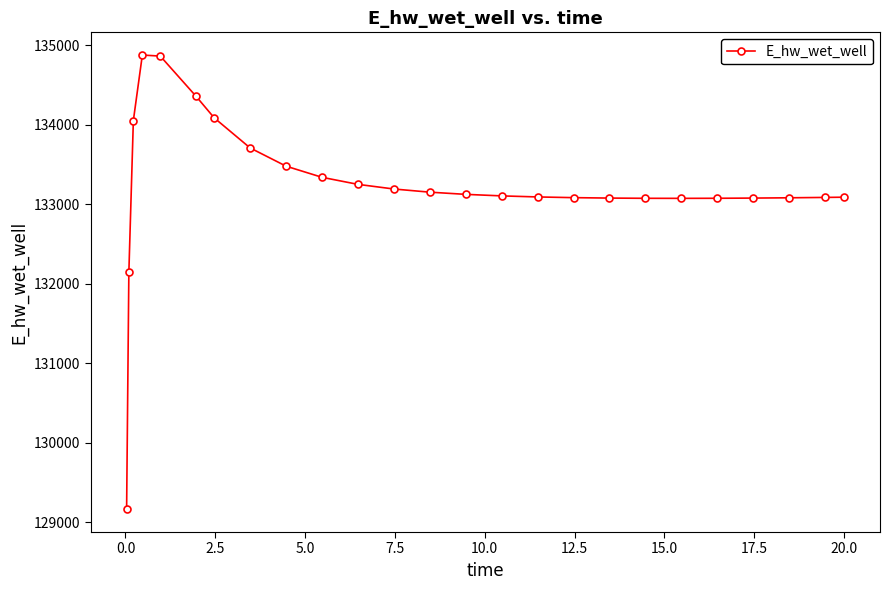

What is the value of the 12th point from the left?

133193.8